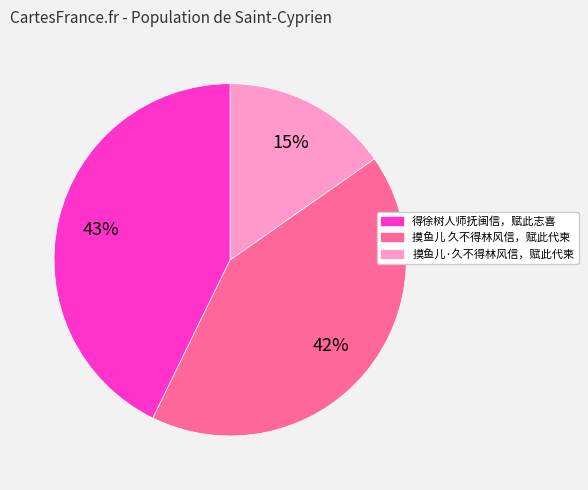

Is it true that 得徐树人师抚闽信，赋此志喜 is 28% of the pie?

False